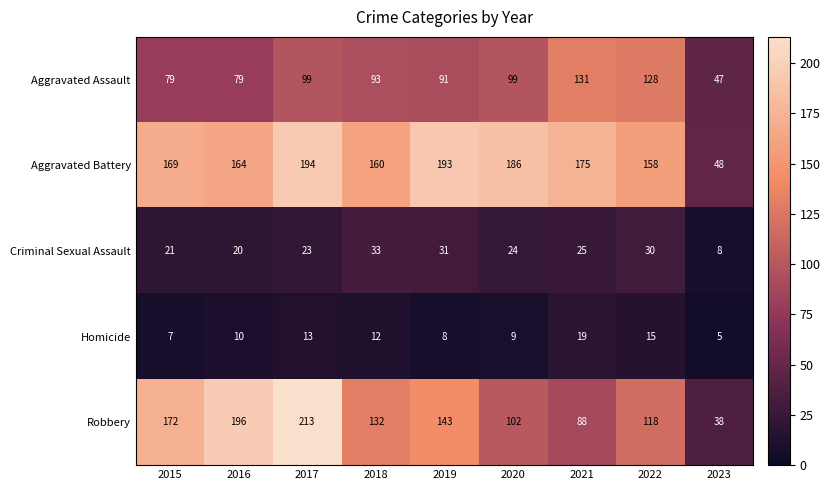

Is it true that Aggravated Battery equals 193 at 2019?

True